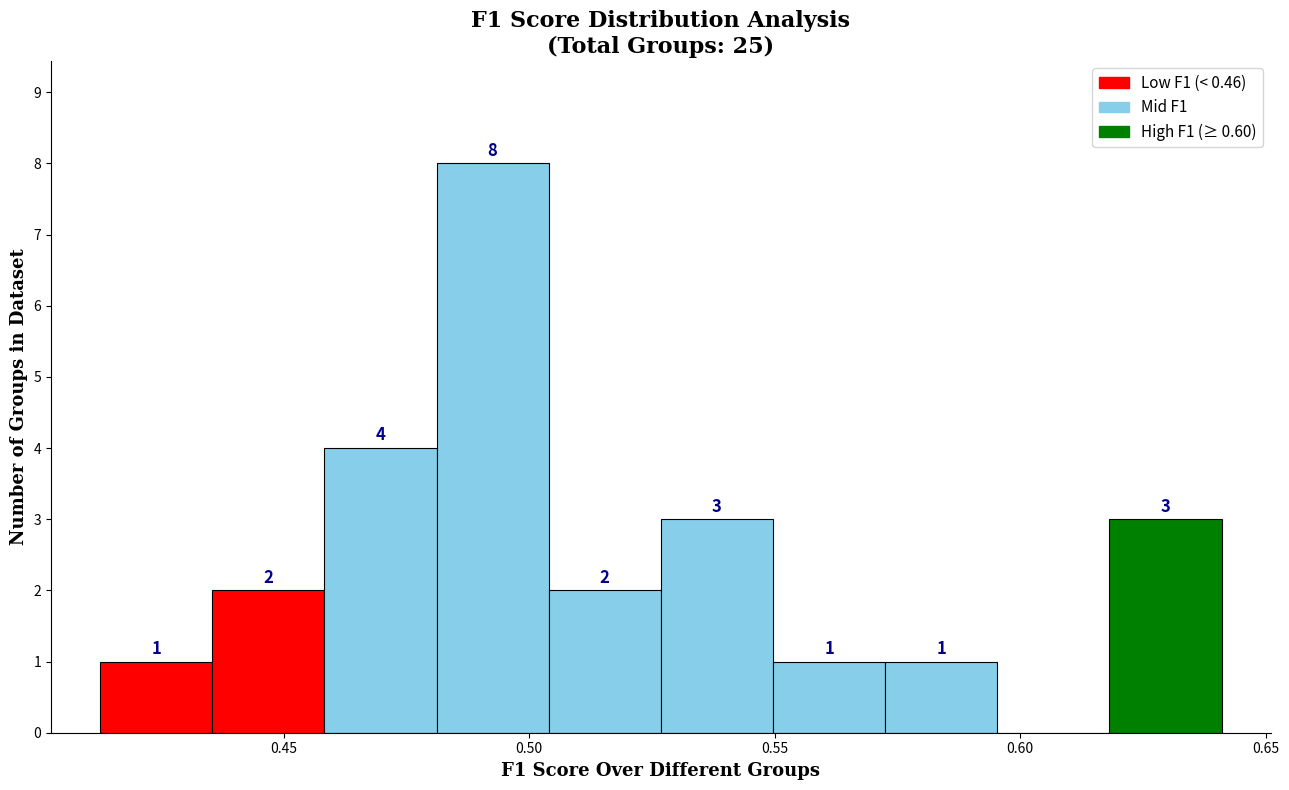

Which range on the x-axis has the tallest bar?

0.480 to 0.505